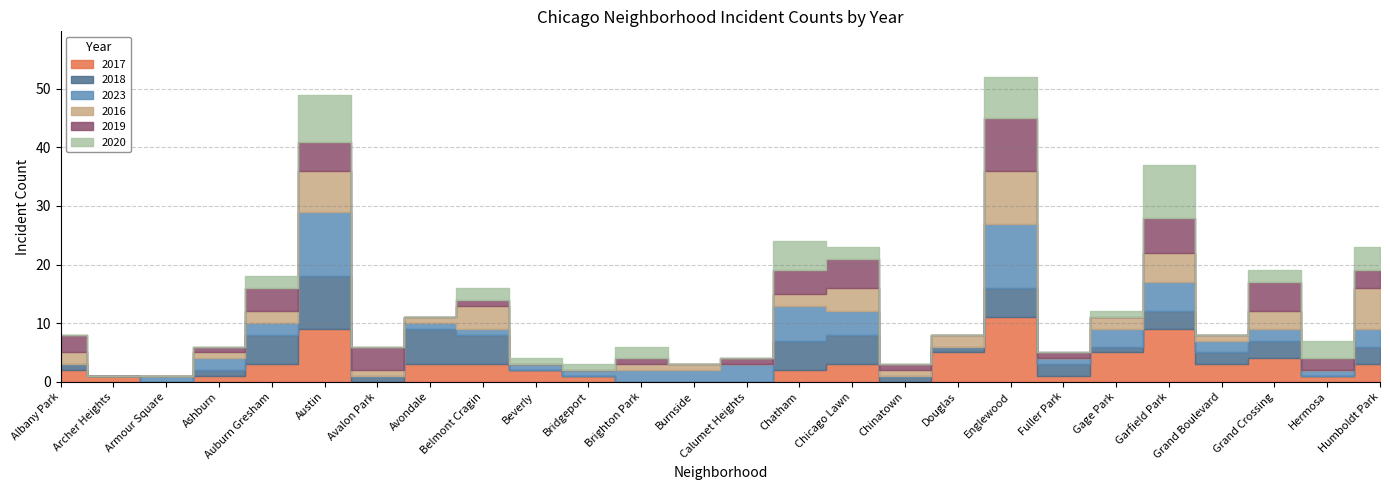

Which has a higher value, Grand Boulevard or Beverly?

Grand Boulevard